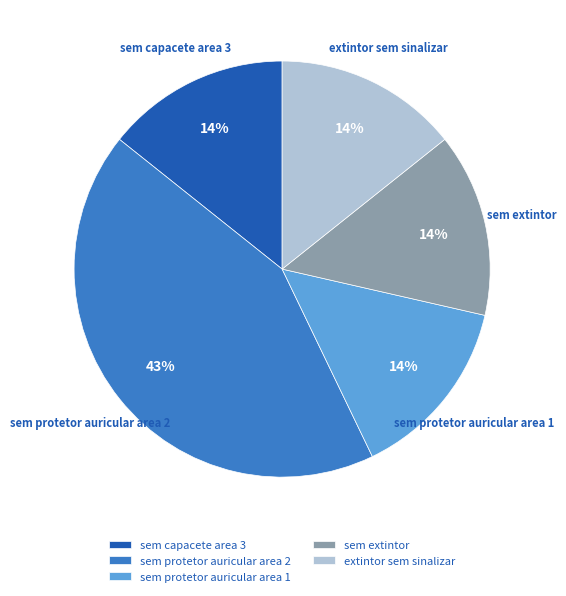

Count the number of slices in the pie.

5